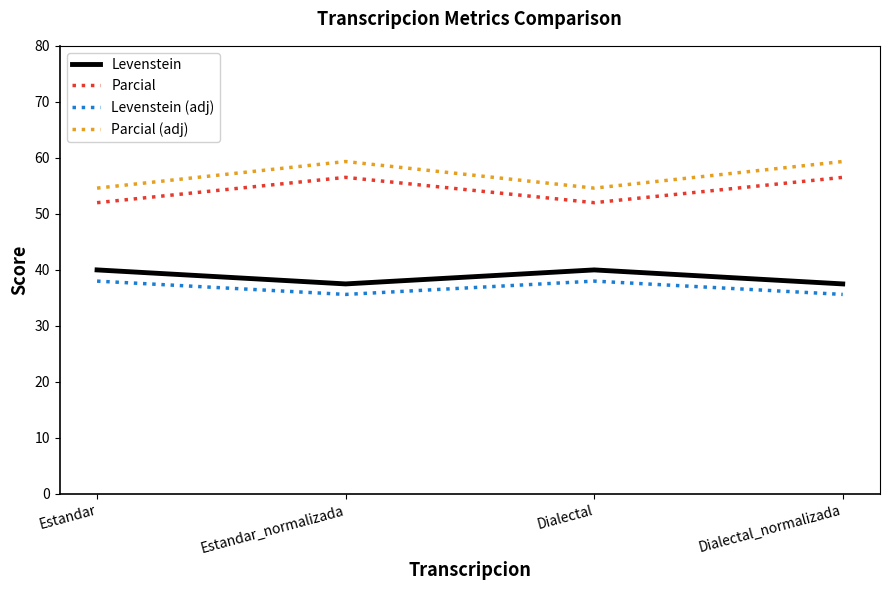

What position from the left is Estandar?

1